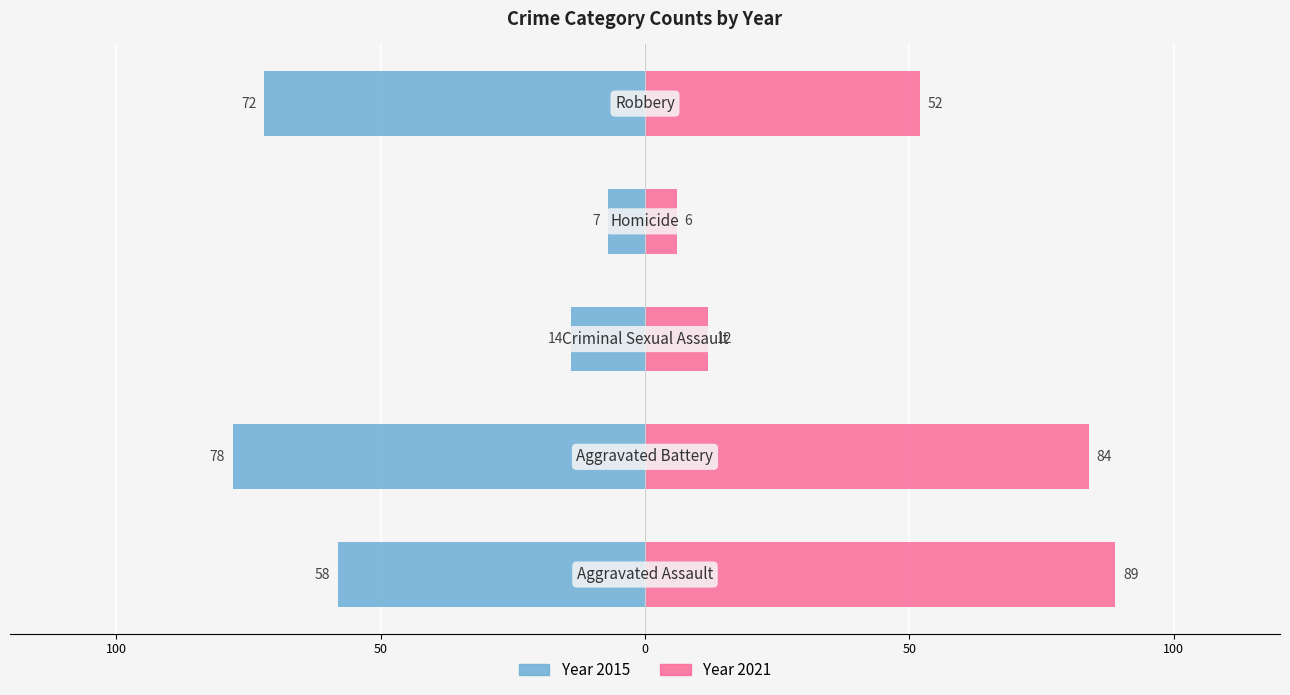

What is the label of the 5th bar from the right?

Aggravated Assault